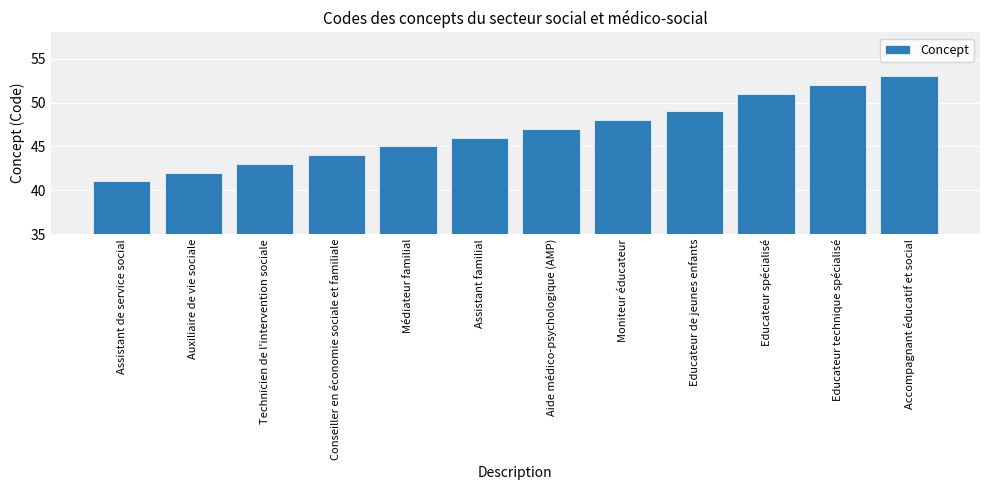

What position from the right is Aide médico-psychologique (AMP)?

6